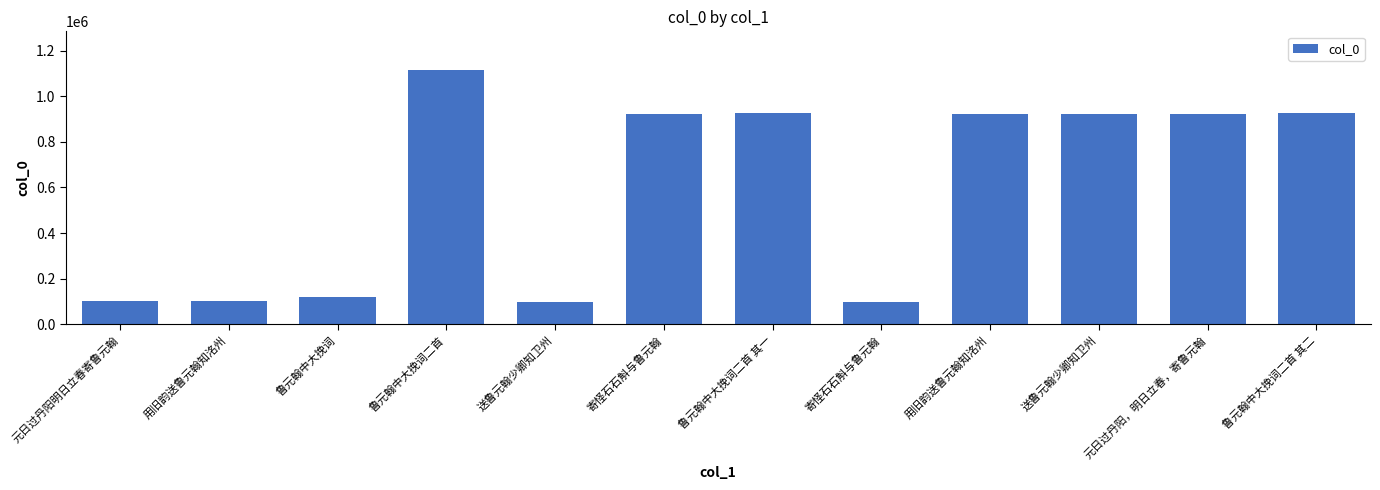

Does the chart contain stacked bars?

No